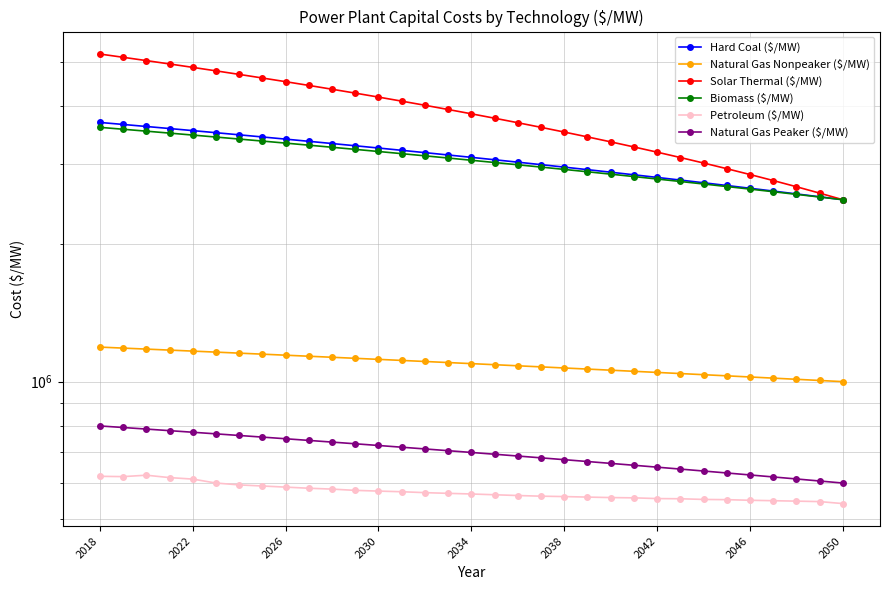

Which series has the largest total across all categories?

Solar Thermal ($/MW)